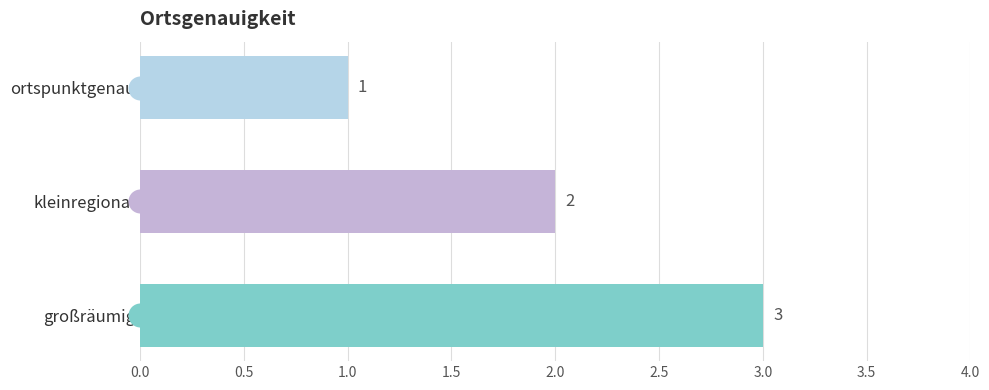

What is the change in value from ortspunktgenau to großräumig?

+2